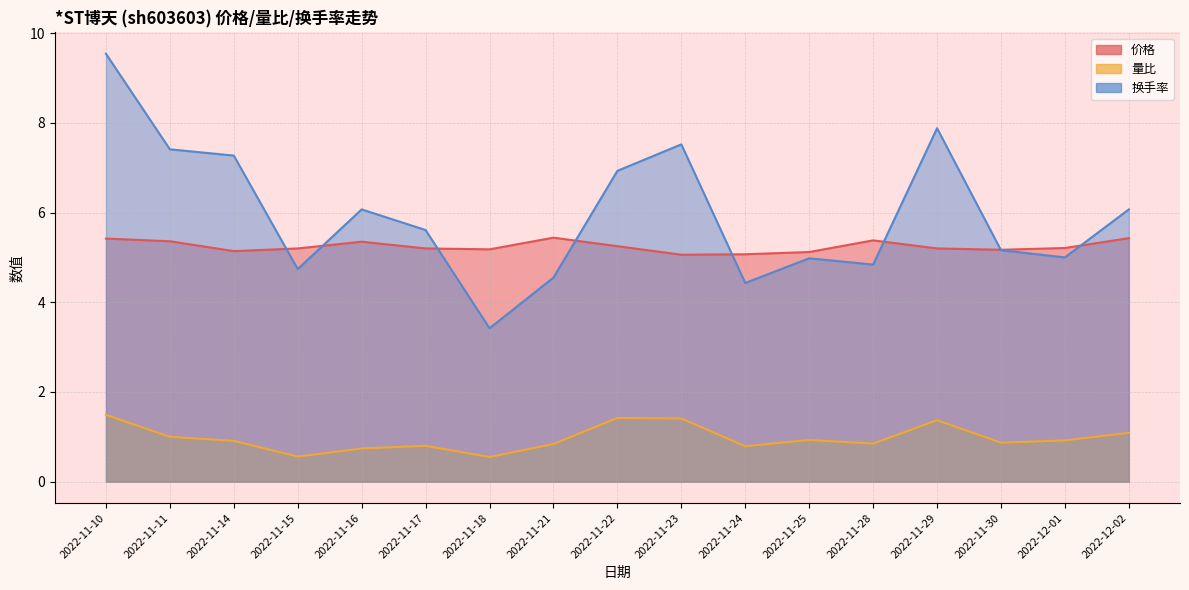

True or false: 量比 has more than 1 interior local peaks.

True